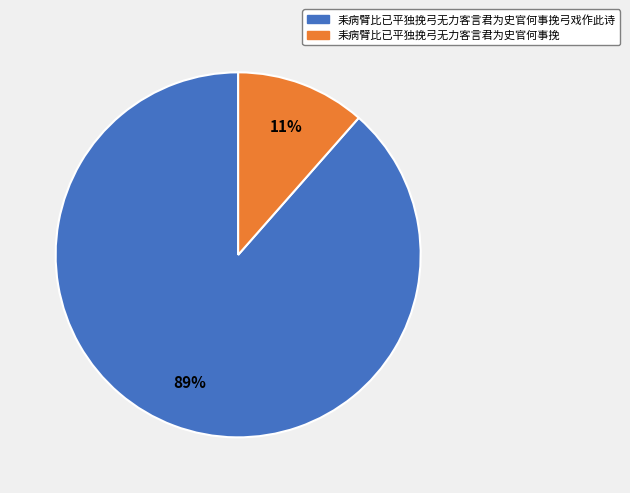

What is the majority slice?

耒病臂比已平独挽弓无力客言君为史官何事挽弓戏作此诗